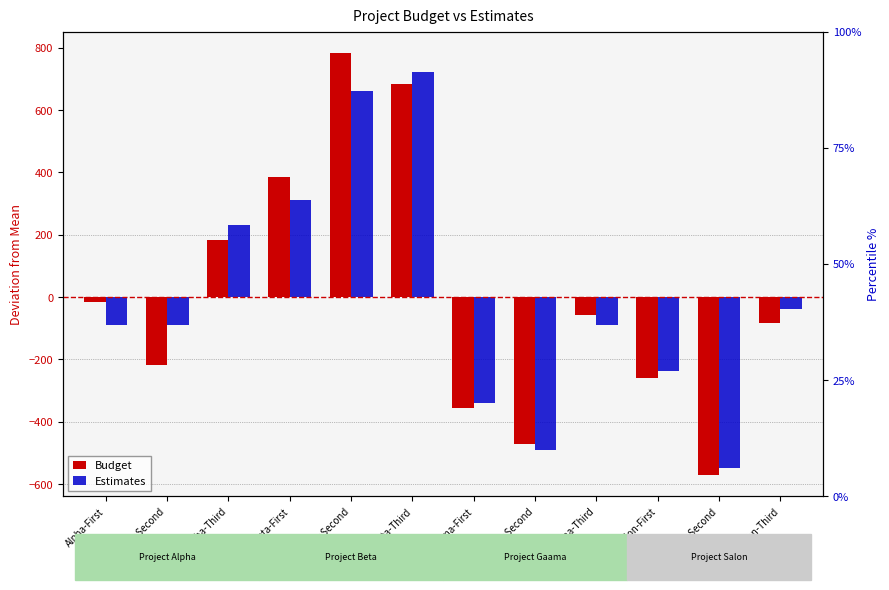

How many groups of bars are there?

12